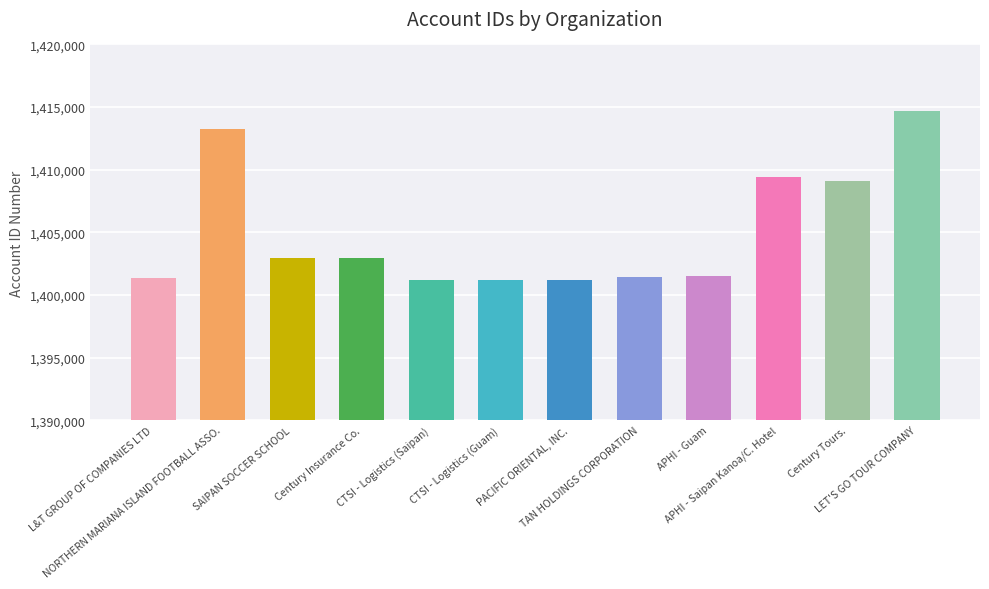

What is the maximum value shown in the chart?

1414691